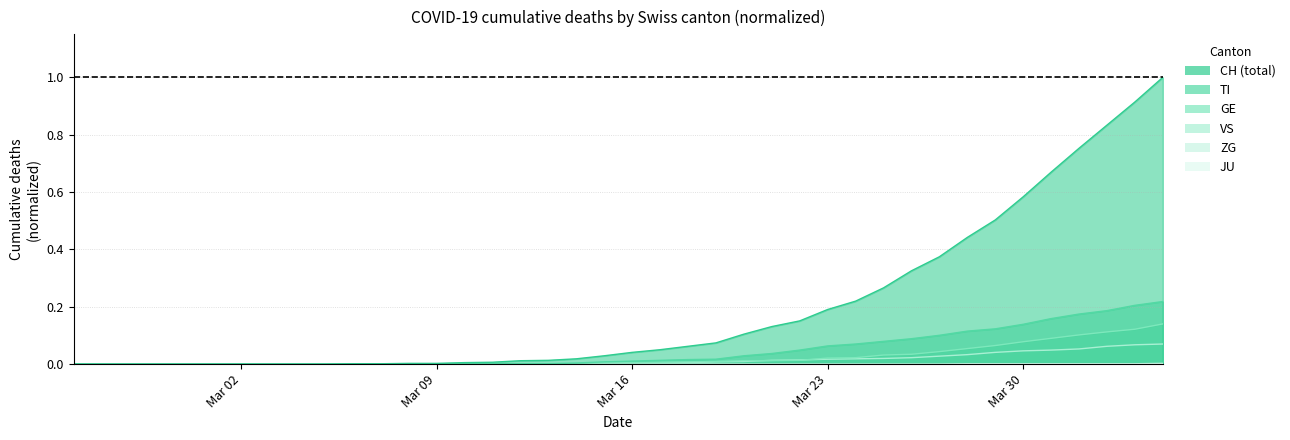

The value of CH at 9 is -0.4. True or false?

False